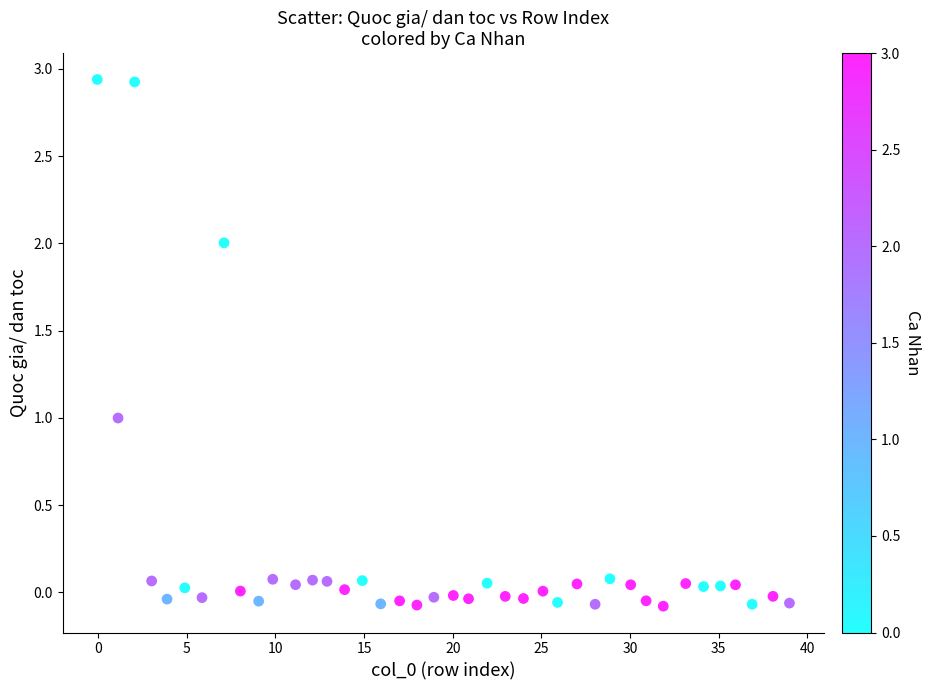

What is the range of Y values (max minus min)?

3.0